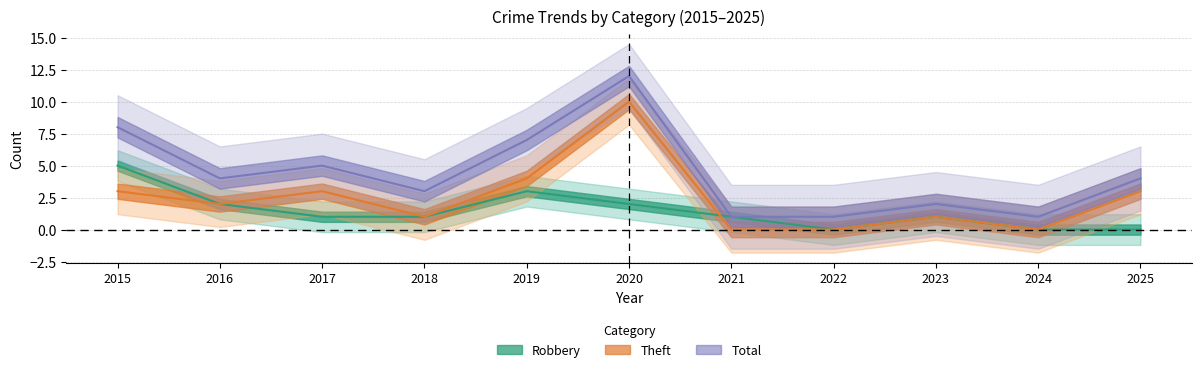

True or false: Total and Robbery intersect in this chart.

False